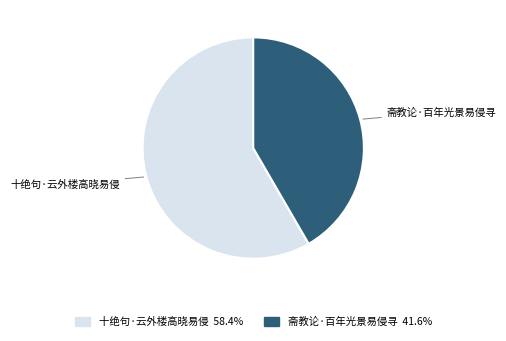

Which category has the smallest portion of the pie?

斋教论·百年光景易侵寻